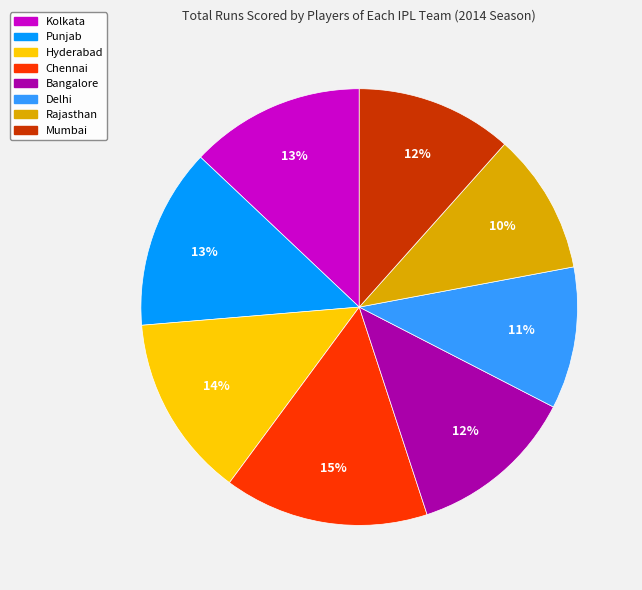

What is the largest slice in the pie chart?

Chennai